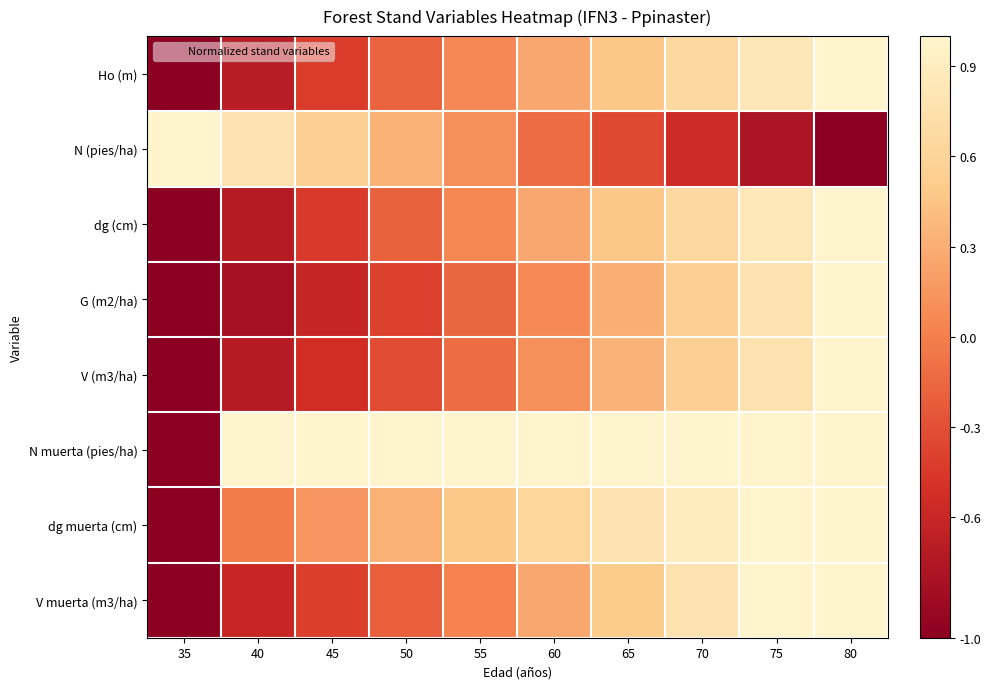

How many series are shown in this chart?

8